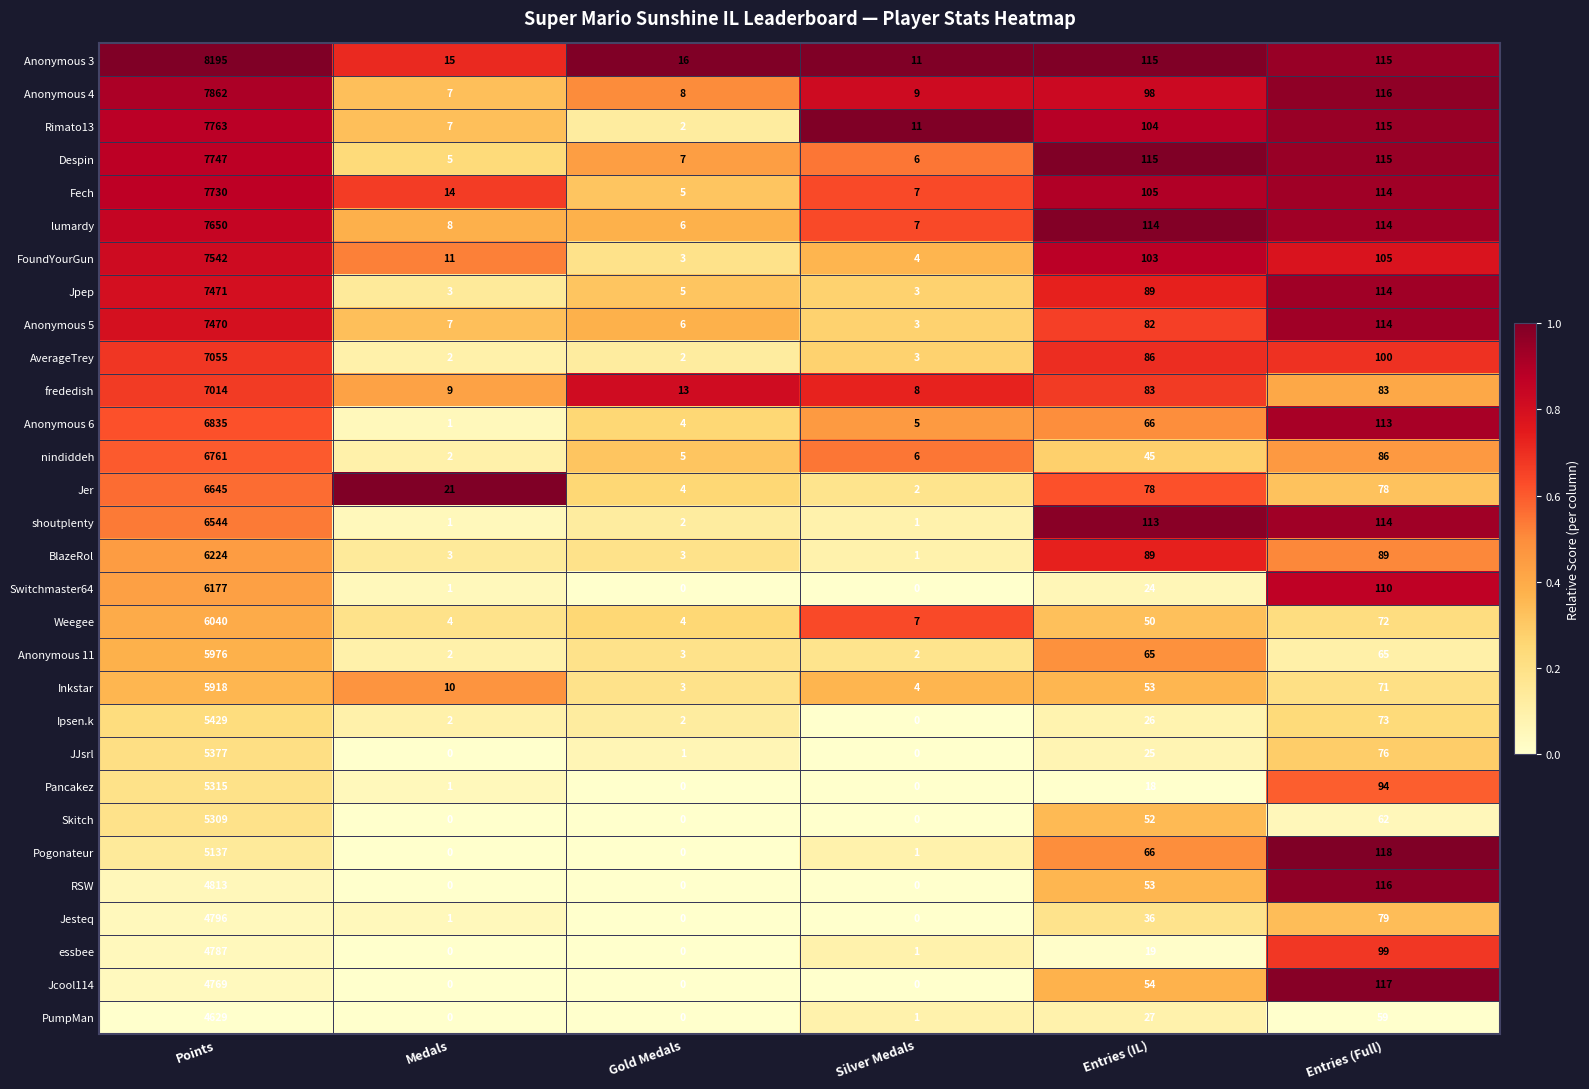

What is the maximum value for Anonymous 4?

7862